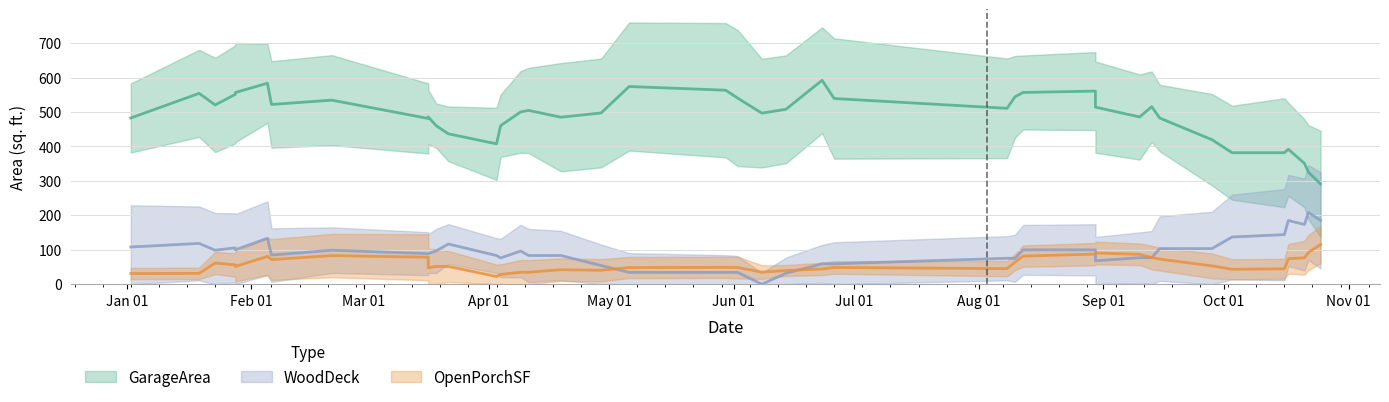

Which series has the widest spread of values?

GarageArea